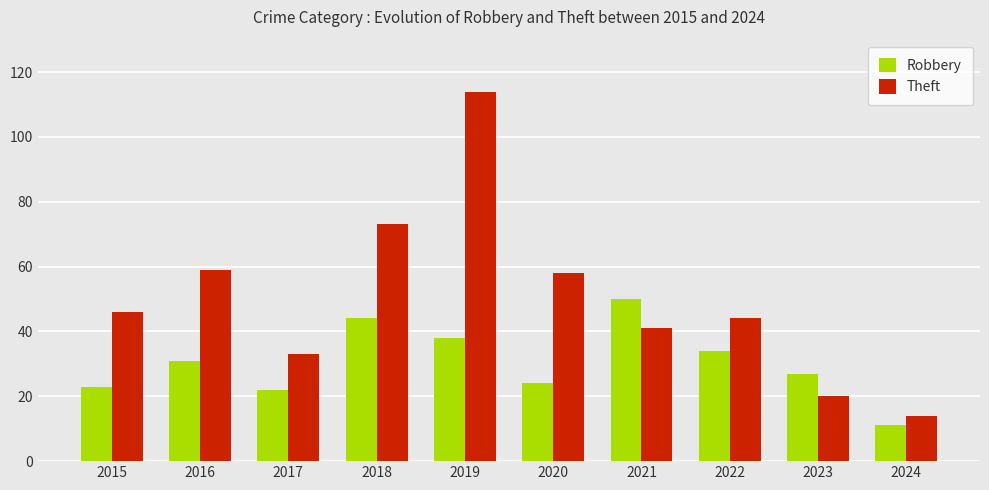

Count the number of categories in the chart.

10